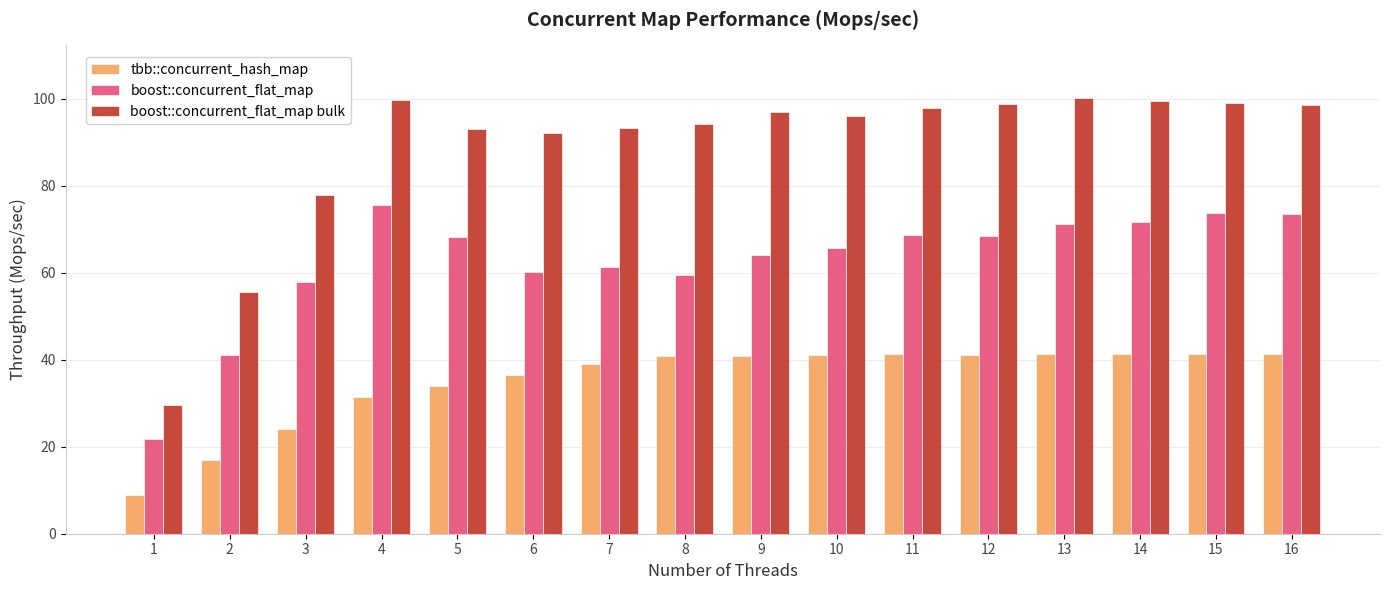

What is the difference between the highest and lowest values at 11?

56.4